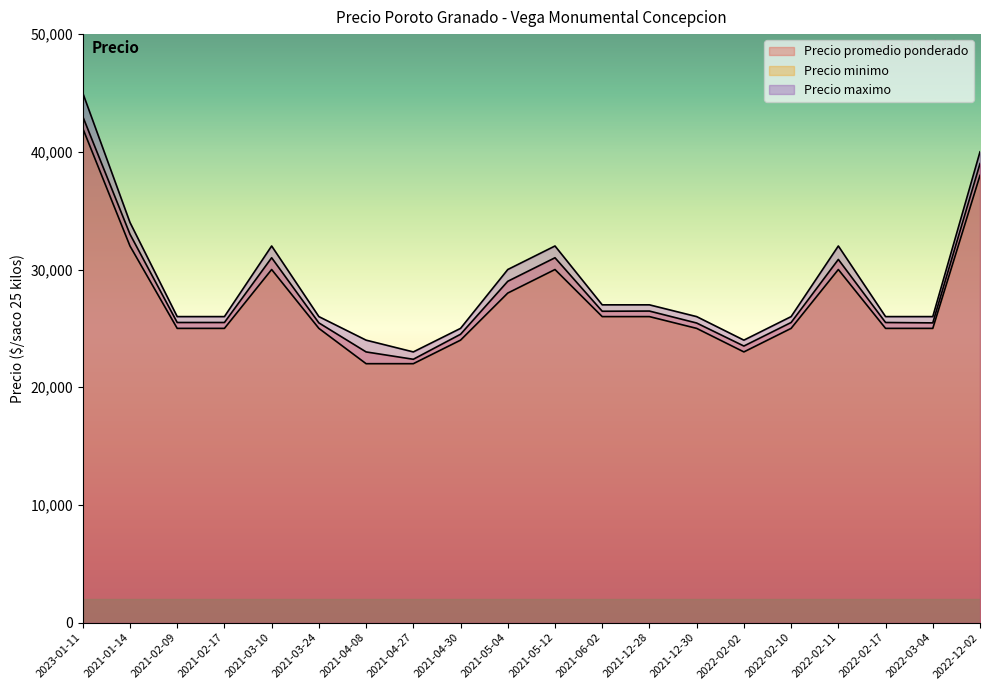

Which label corresponds to the smallest value in the chart?

2021-04-08